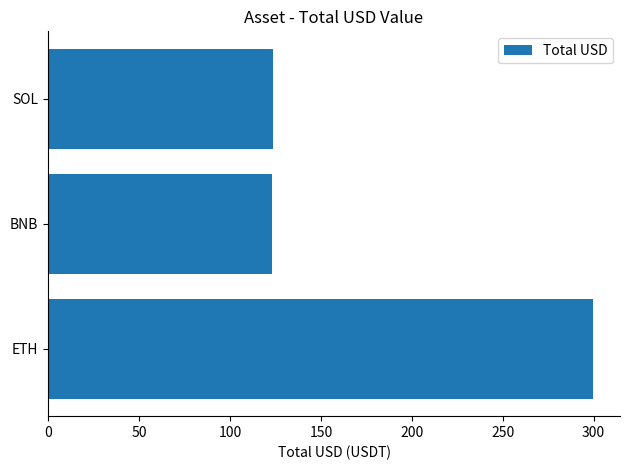

What is the smallest value displayed?

123.3